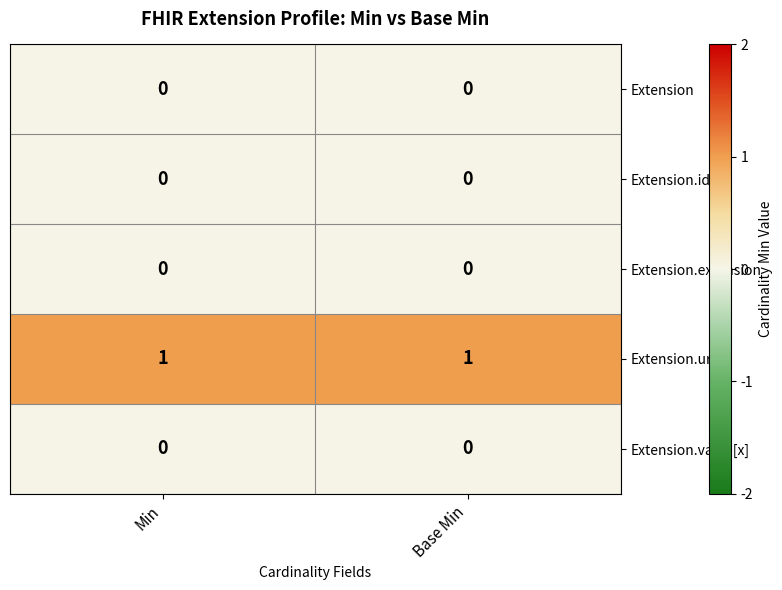

What is the total value across all series at Base Min?

1